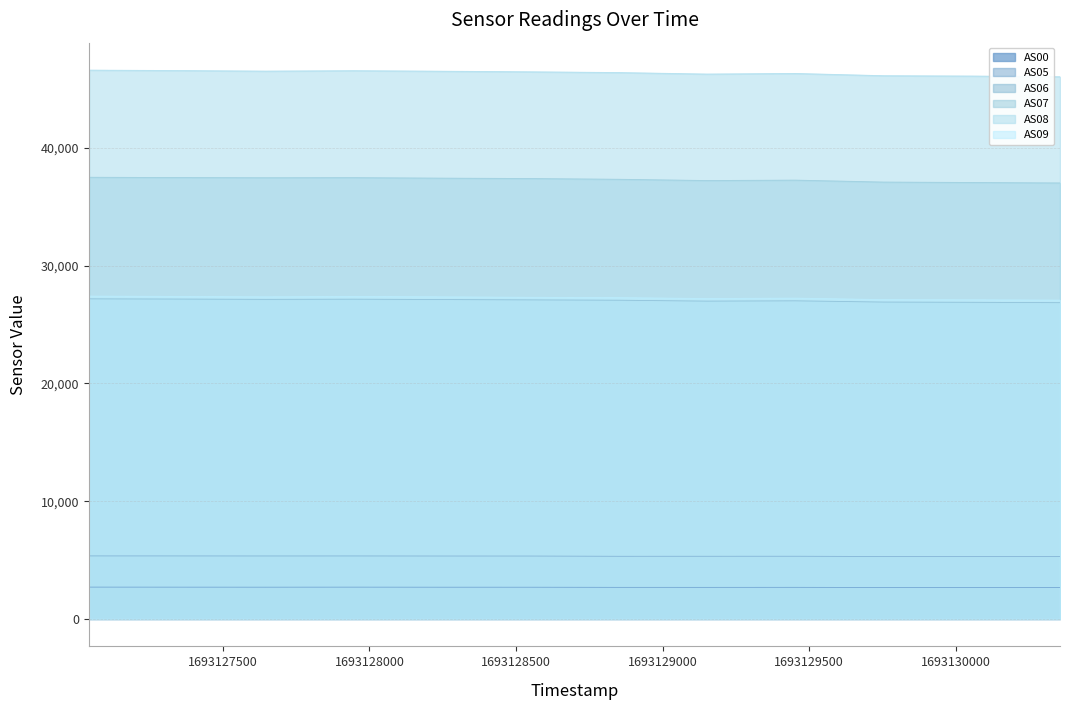

True or false: AS05 has a value of 5320 at 1693128850.

True